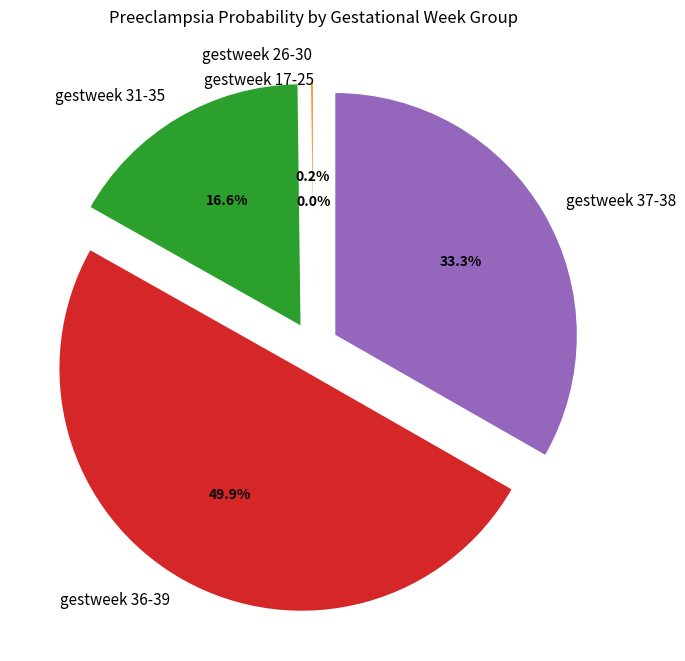

Which slice is the largest?

gestweek 36-39